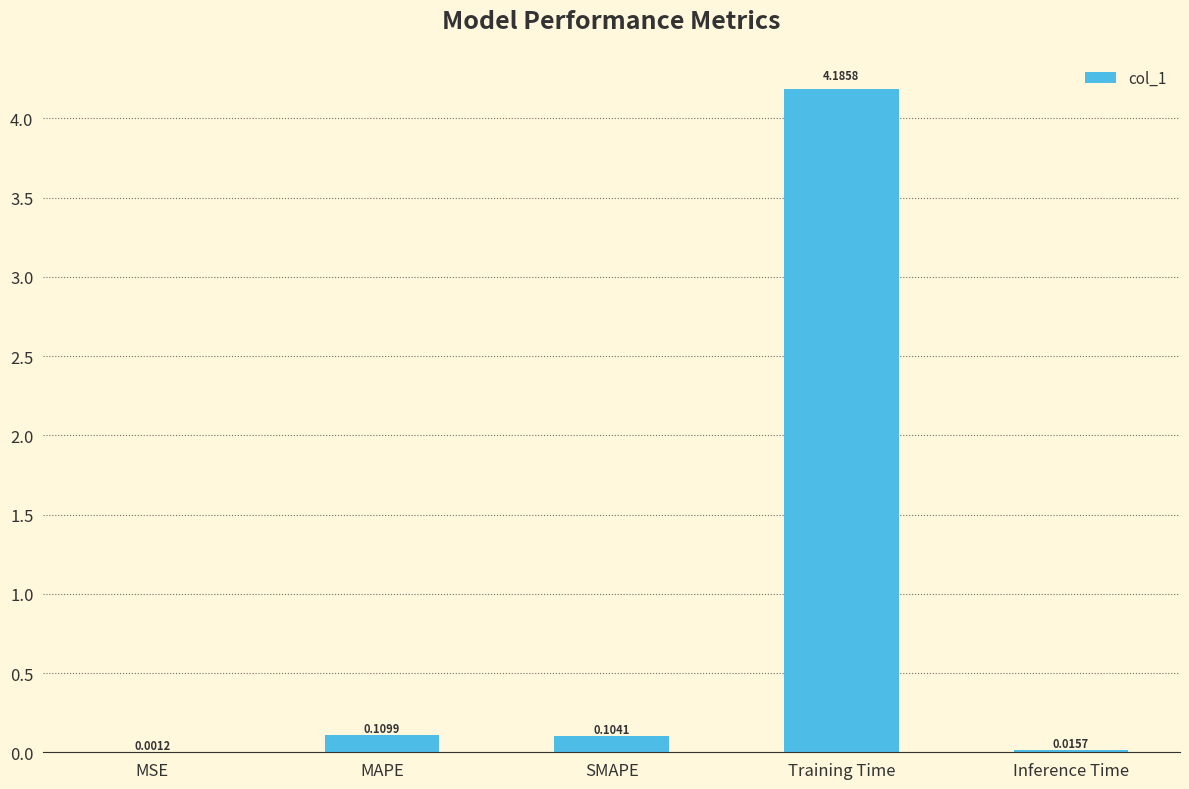

How many data points does each series have?

5